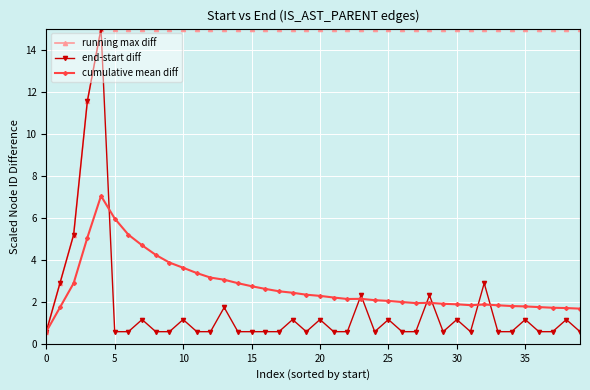

What is the value of the end-start diff point at the 35th from the left?

0.6